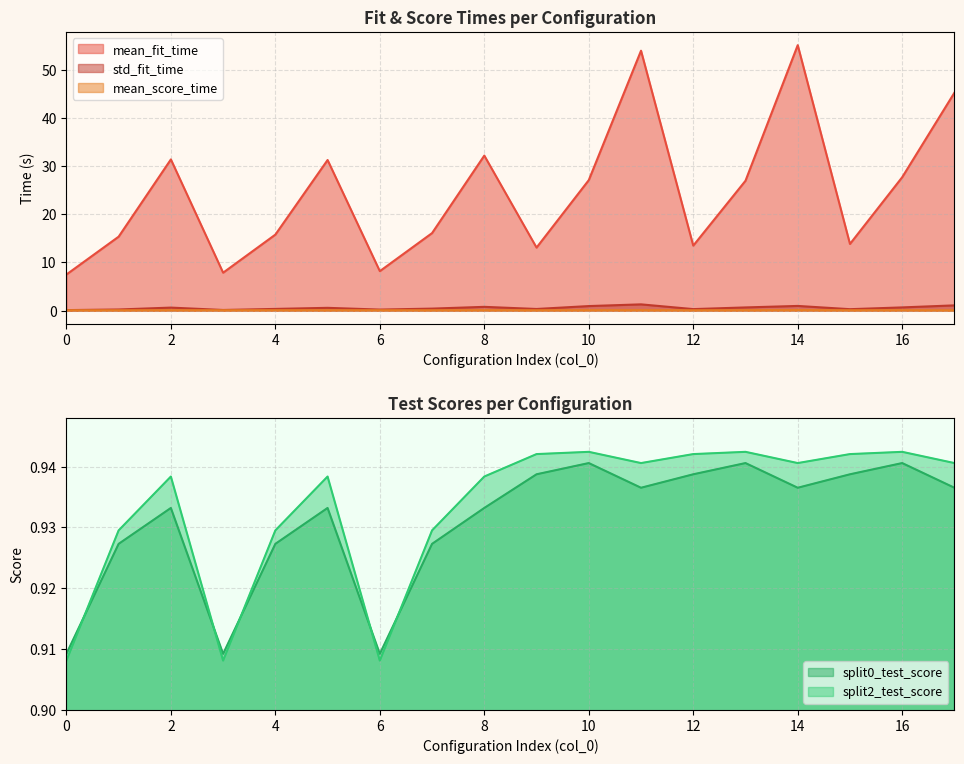

Which series has the largest range (max minus min)?

mean_fit_time